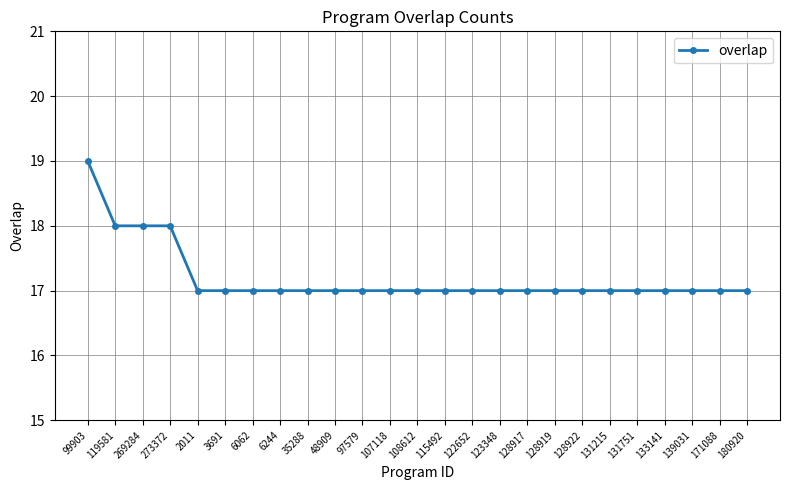

Reading left to right, list all the values displayed in this chart.

99903=19	119581=18	269284=18	273372=18	2011=17	3691=17	6062=17	6244=17	35288=17	48909=17	97579=17	107118=17	108612=17	115492=17	122652=17	123348=17	128917=17	128919=17	128922=17	131215=17	131751=17	133141=17	139031=17	171088=17	180920=17